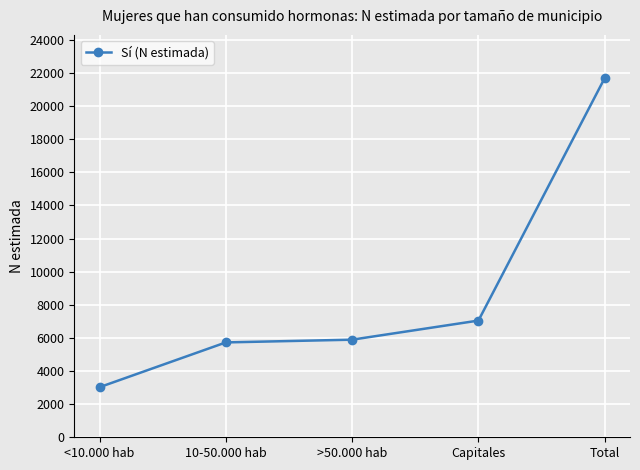

What value does the data have at Total?

21690